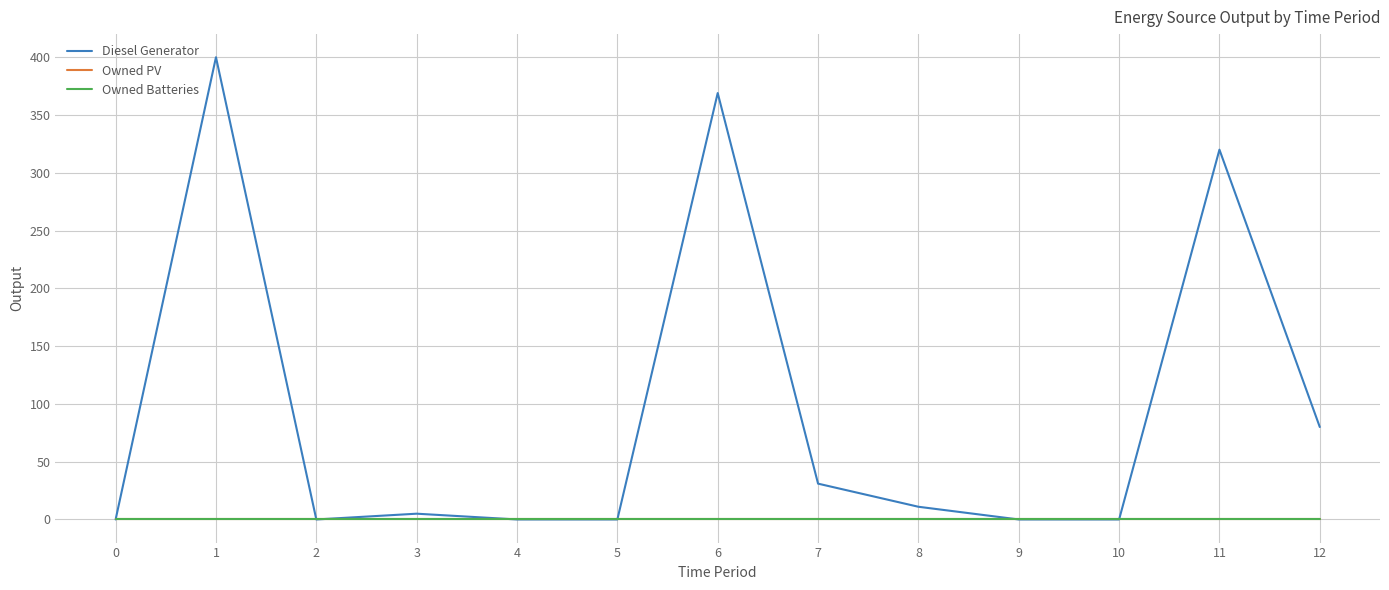

Does the chart display data point markers on the line(s)?

No